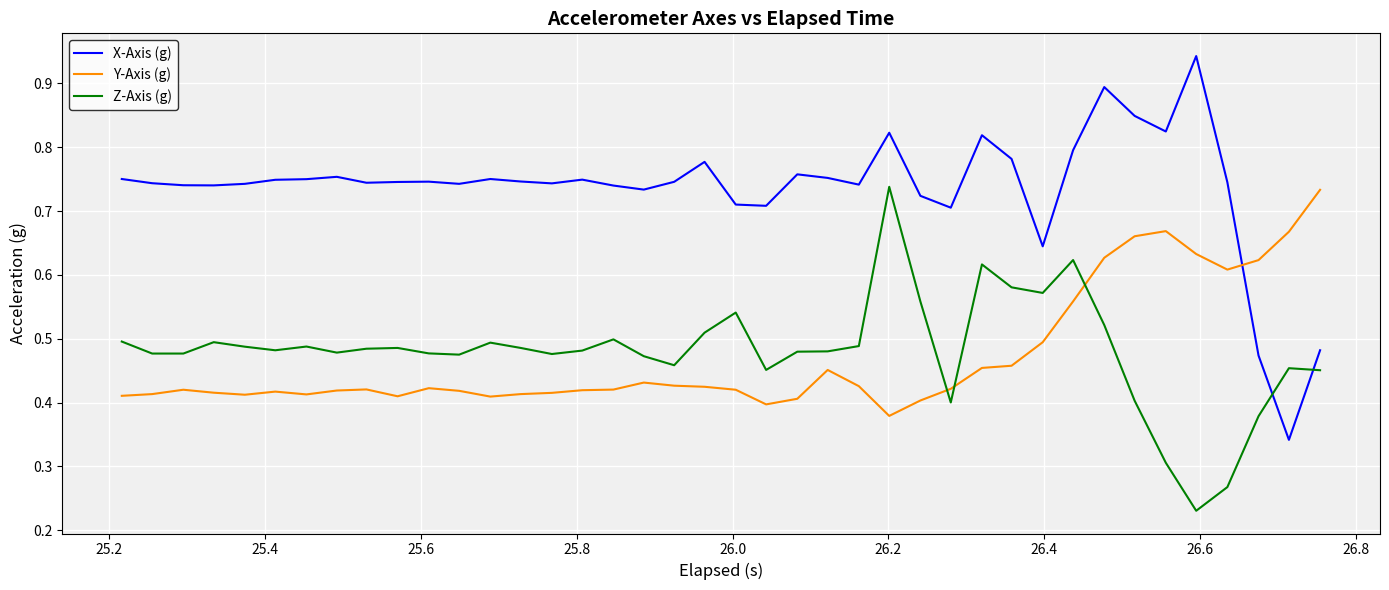

How many intersections are there between X-Axis (g) and Y-Axis (g)?

1